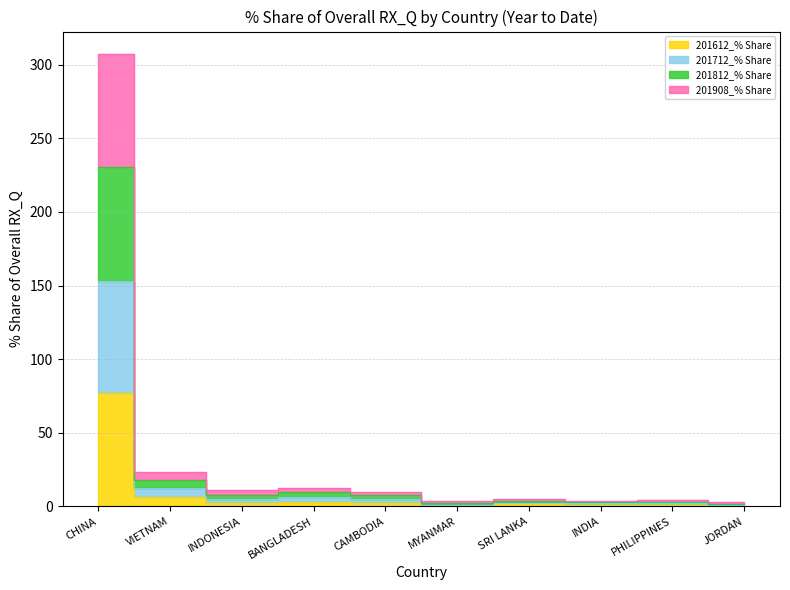

What is the difference between the maximum and second lowest values in the 201612_% Share series?

76.3